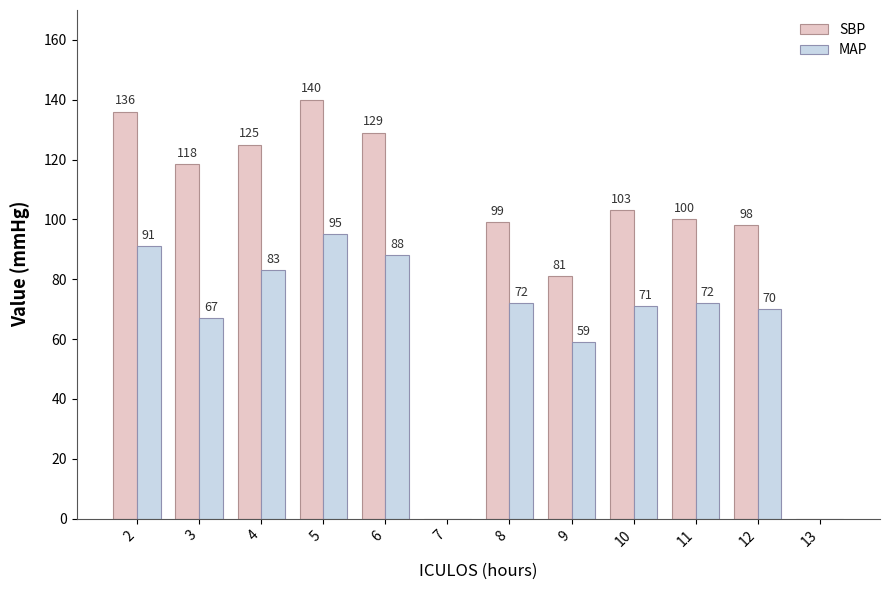

Is the value of MAP at 4 greater than the value of SBP at 11?

No